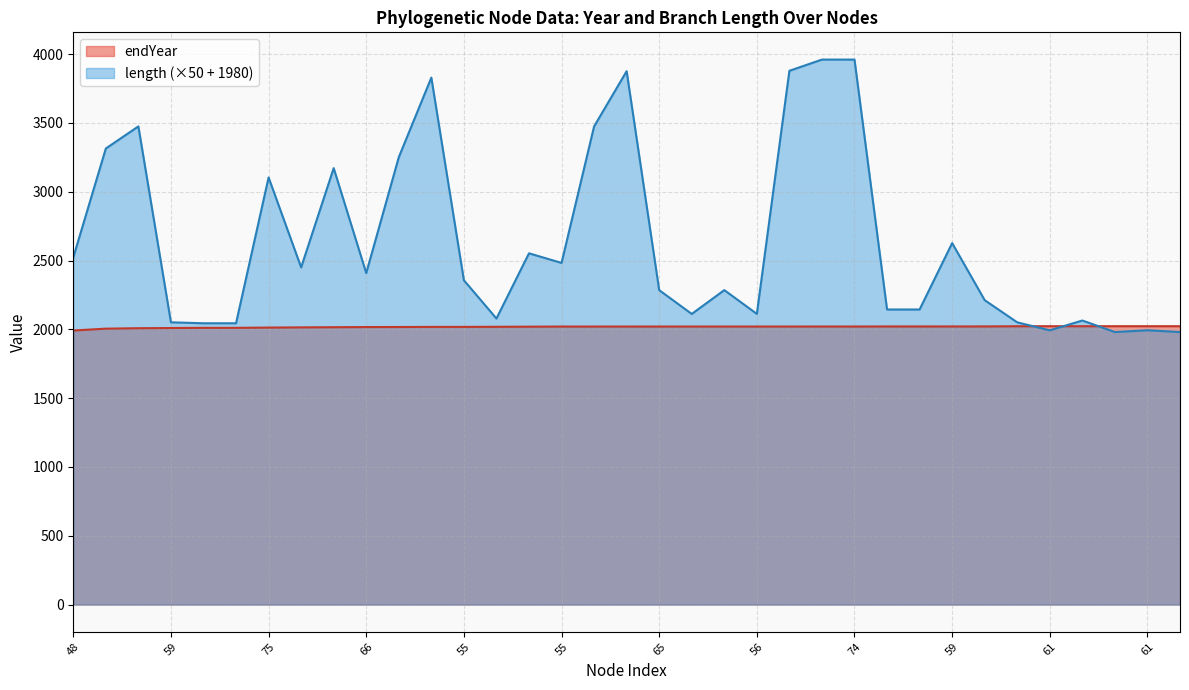

What is the lowest value of the length series?

1980.4